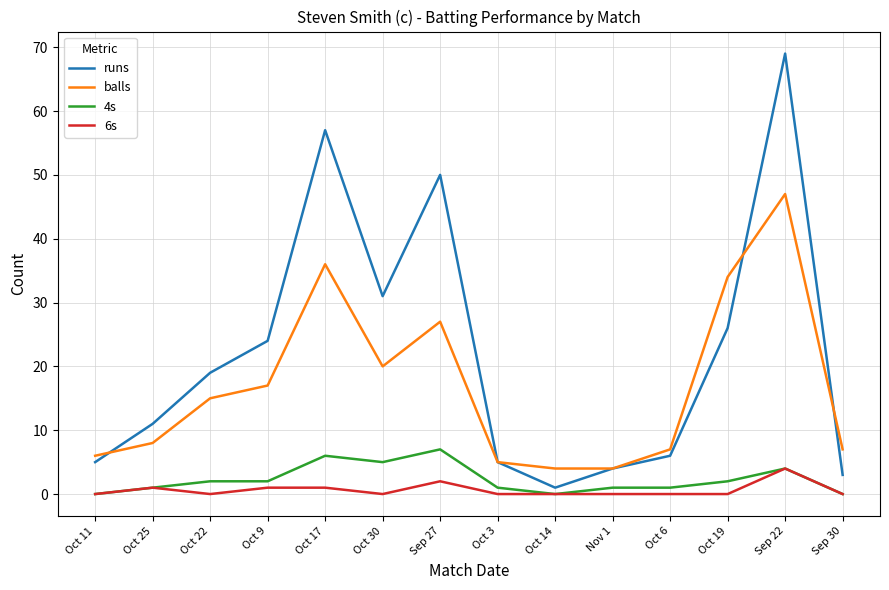

Which series has the widest spread of values?

runs